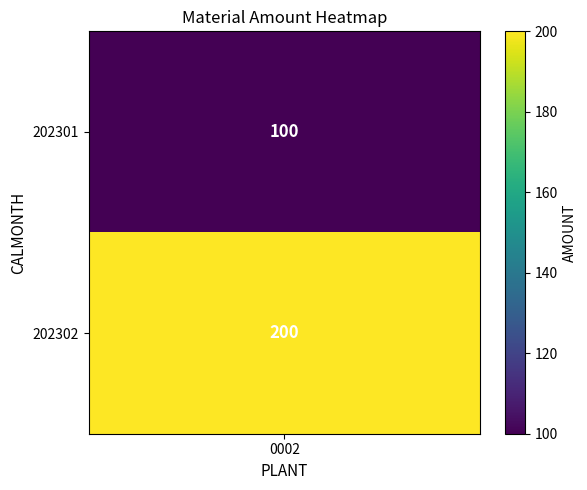

The value at 202302 is 200. True or false?

True